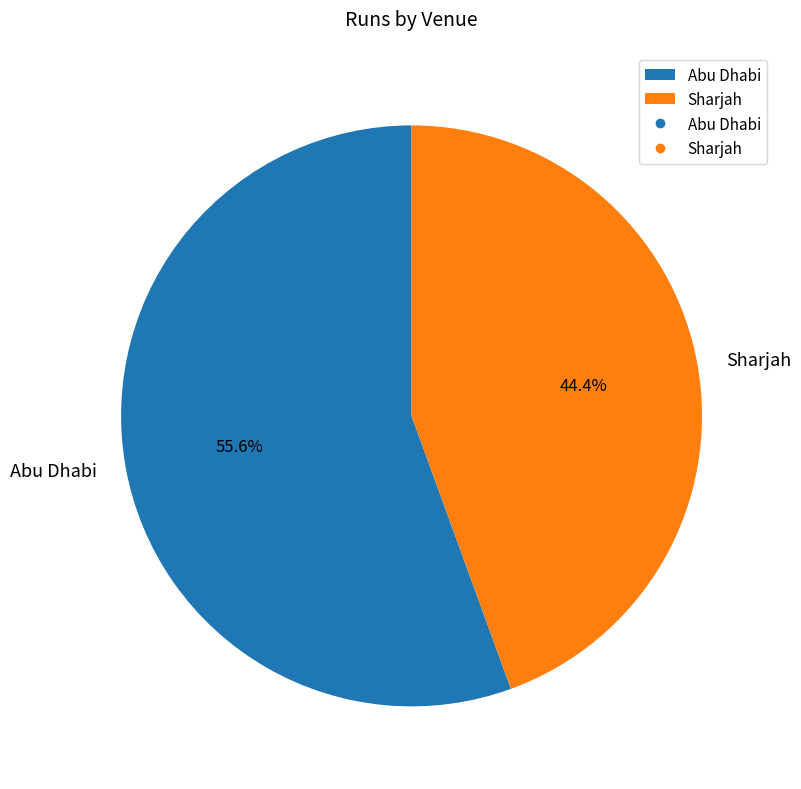

What is the total percentage of Sharjah and Abu Dhabi?

100.0%